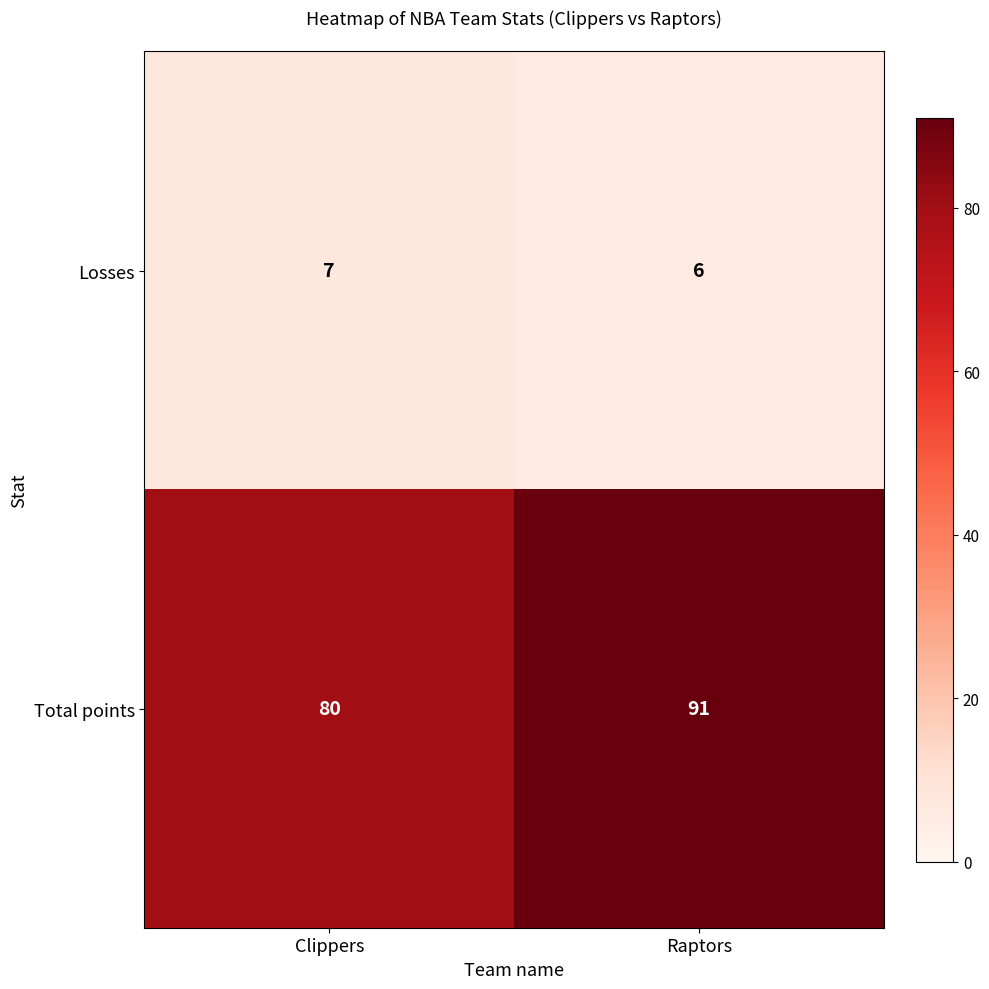

At which label is Total points closest to 85?

Clippers